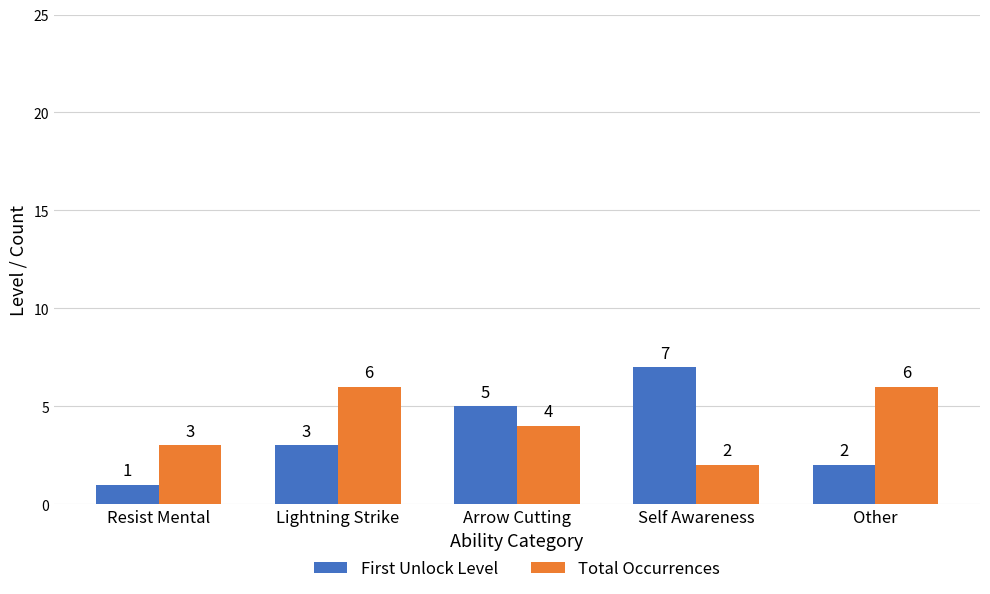

Reading left to right, what are all the values shown in this chart?

First Unlock Level: Resist Mental=1	Lightning Strike=3	Arrow Cutting=5	Self Awareness=7	Other=2
Total Occurrences: Resist Mental=3	Lightning Strike=6	Arrow Cutting=4	Self Awareness=2	Other=6